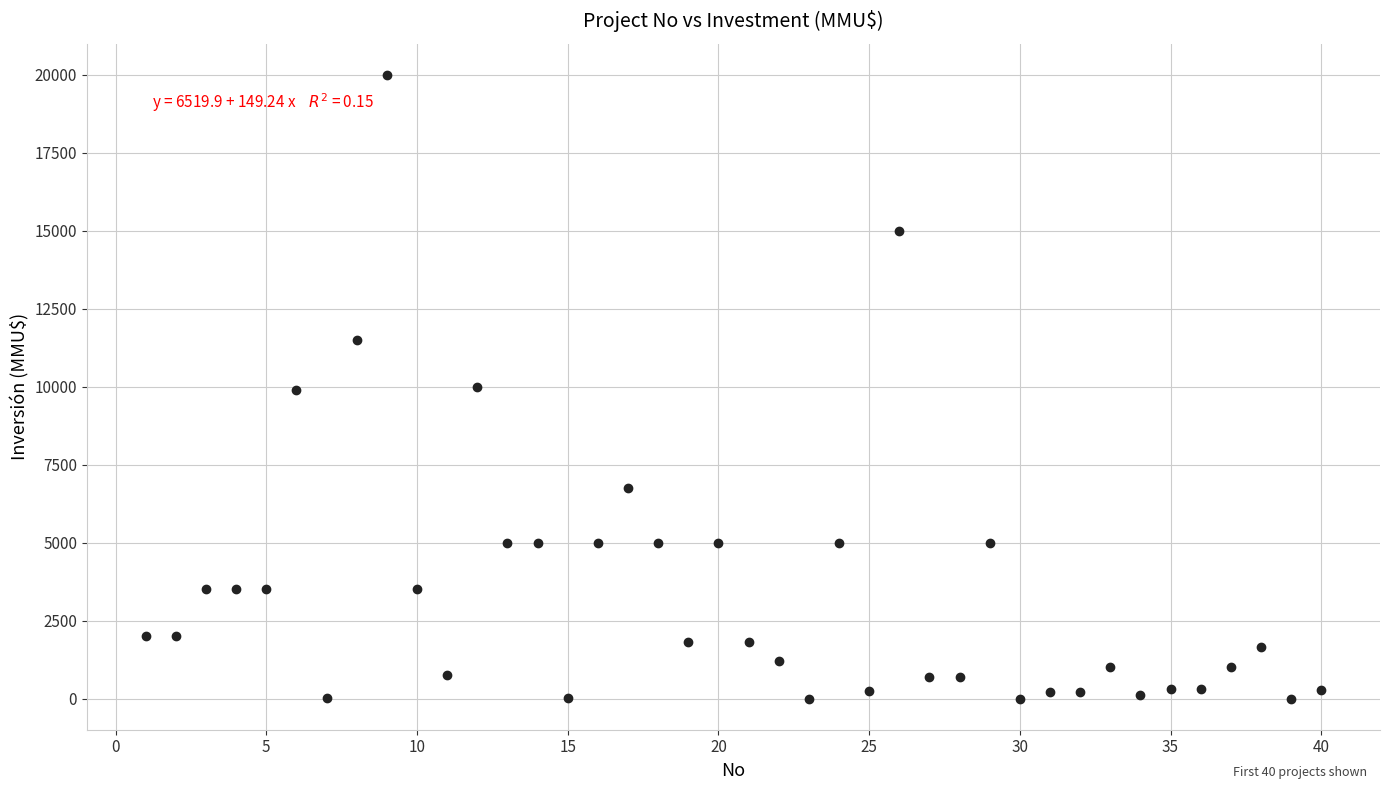

What is the range of X values (max minus min)?

39